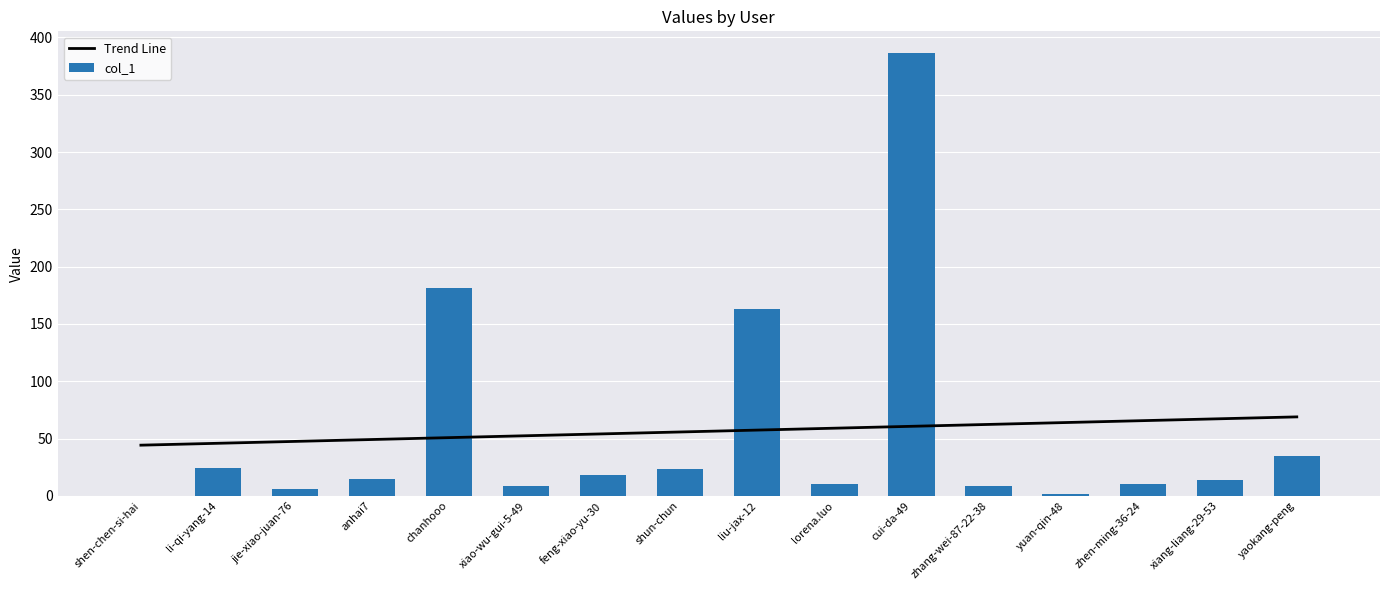

What is the label of the 15th bar from the right?

li-qi-yang-14